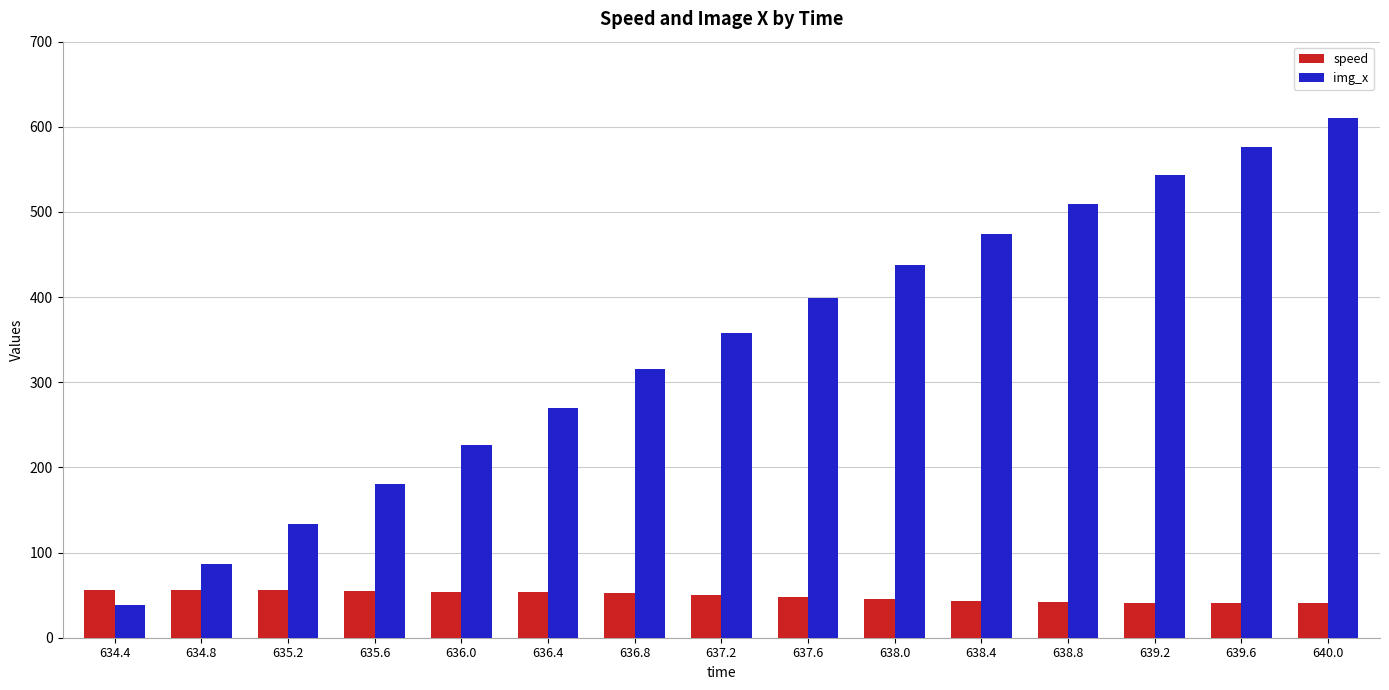

What is the total value across all series at 635.6?

235.1